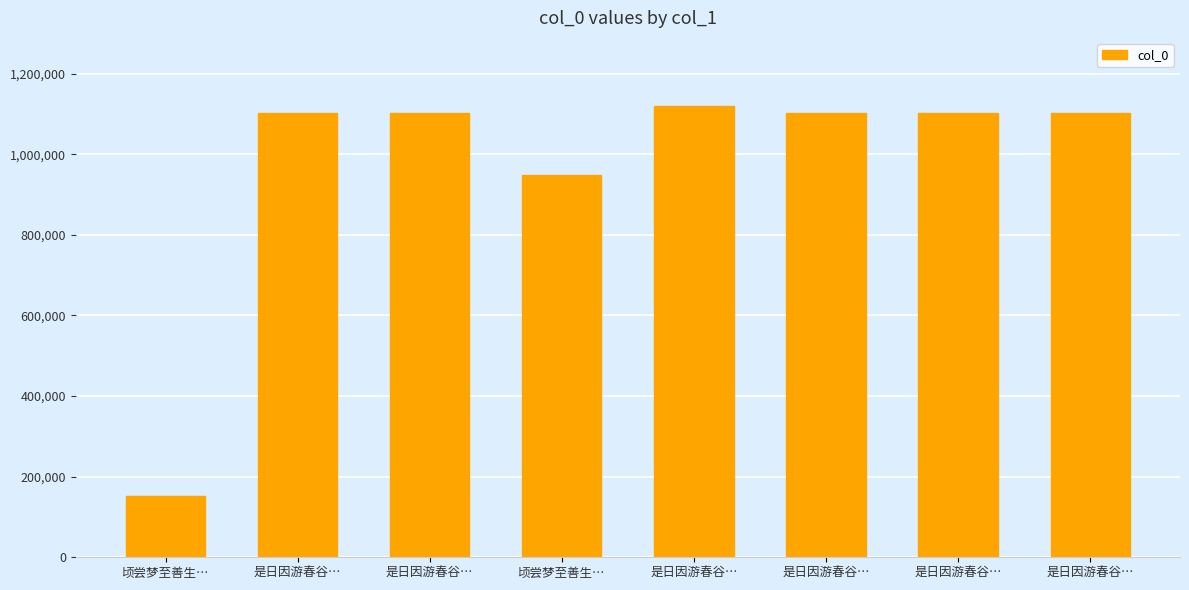

Is it true that the value at 是日因游春谷… is 1103122?

True